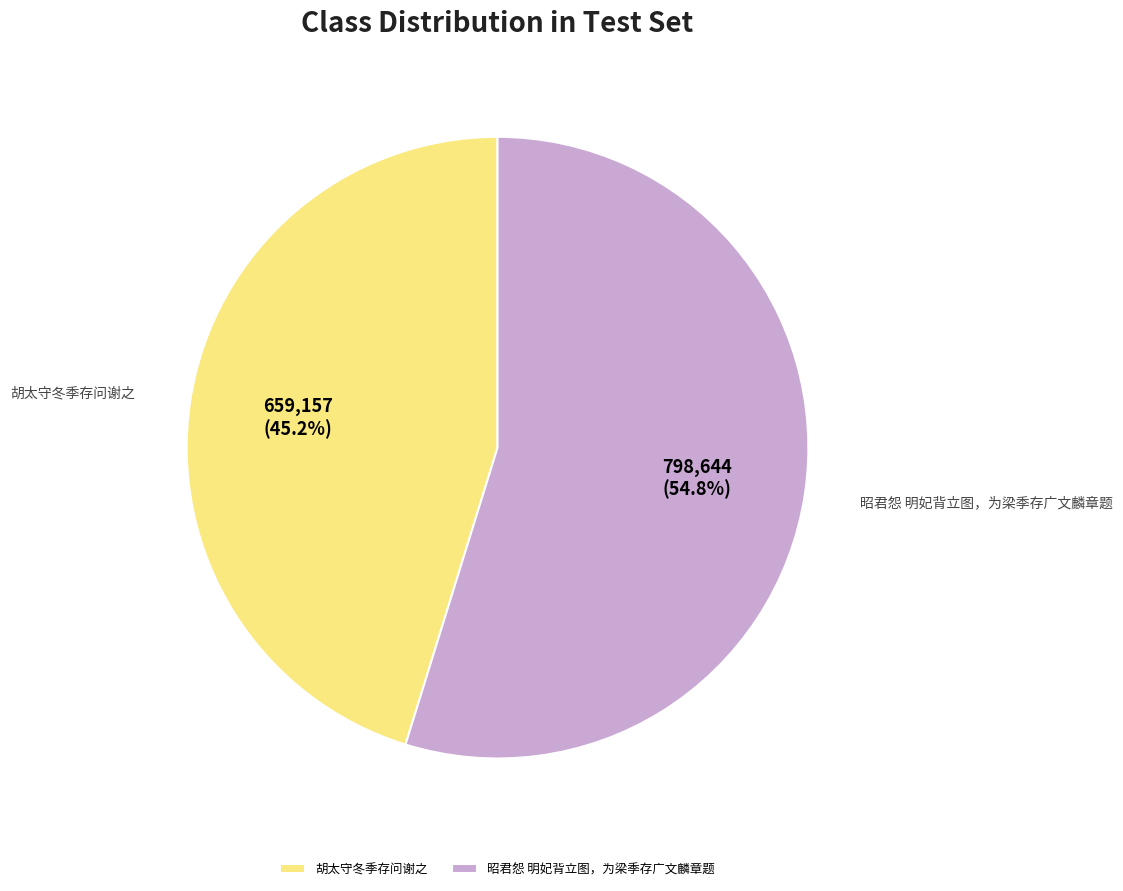

Rank the categories by value from highest to lowest.

昭君怨 明妃背立图，为梁季存广文麟章题, 胡太守冬季存问谢之